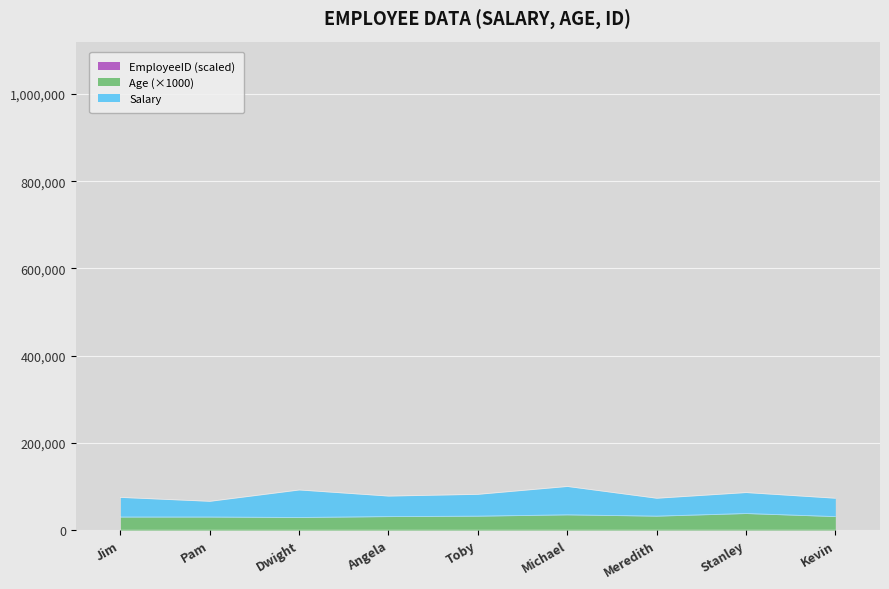

Between Michael and Dwight, which is larger?

Michael